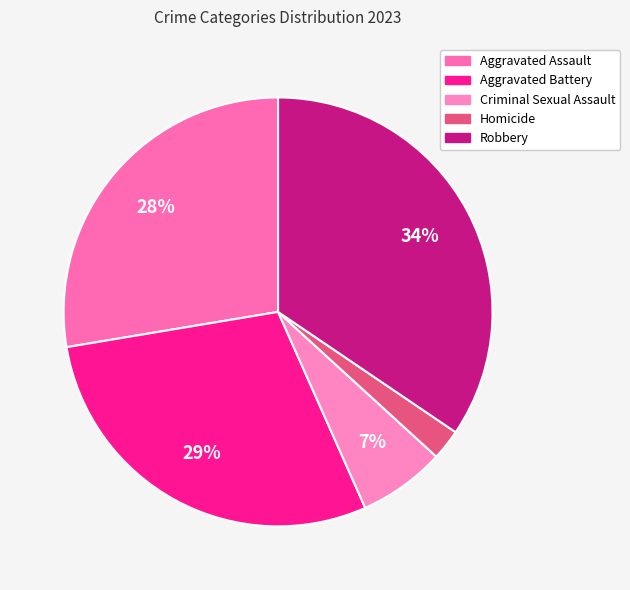

Count the number of slices in the pie.

5